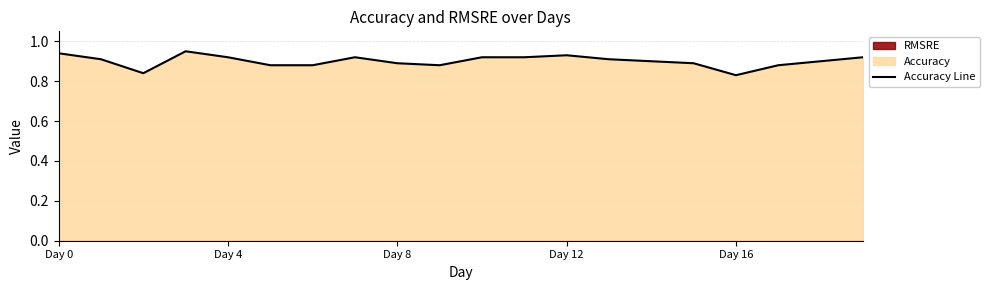

At which label is the value closest to 0?

Day 16